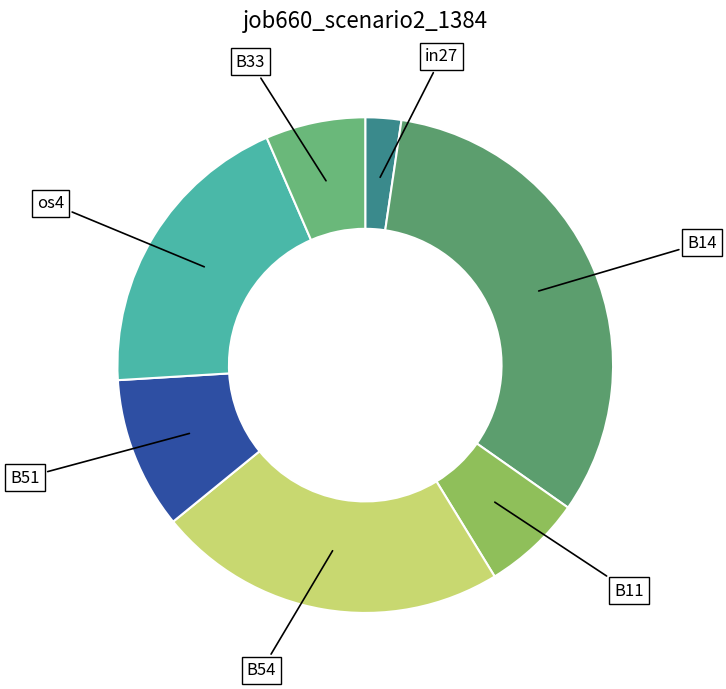

To the nearest percent, what is the average slice percentage?

14%